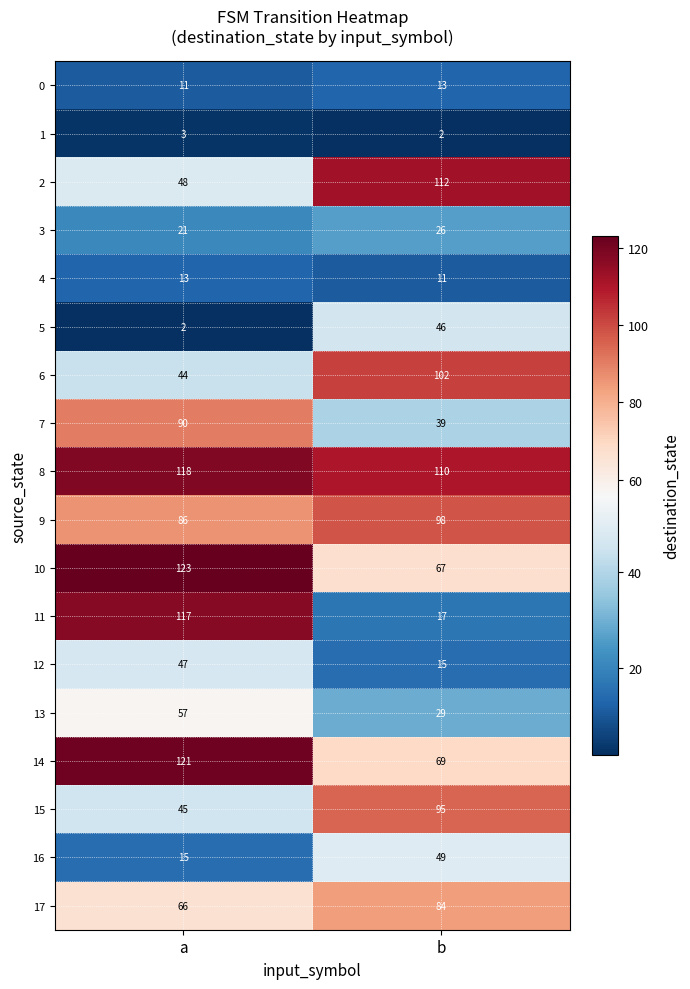

Which series has the largest total across all categories?

8